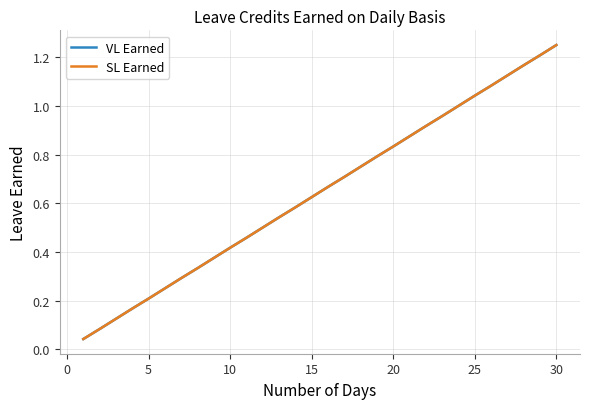

Is this an area chart (filled region under the line)?

No